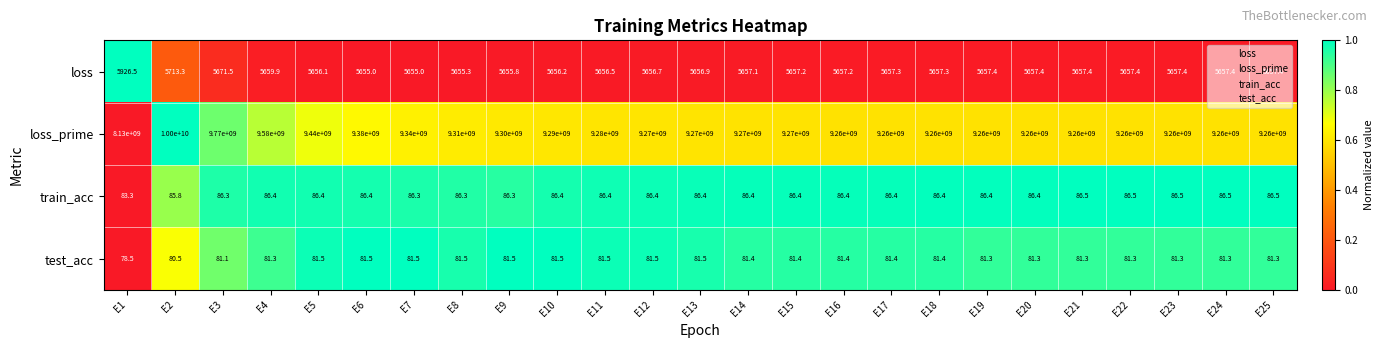

What is the average value of the train_acc series?

86.3